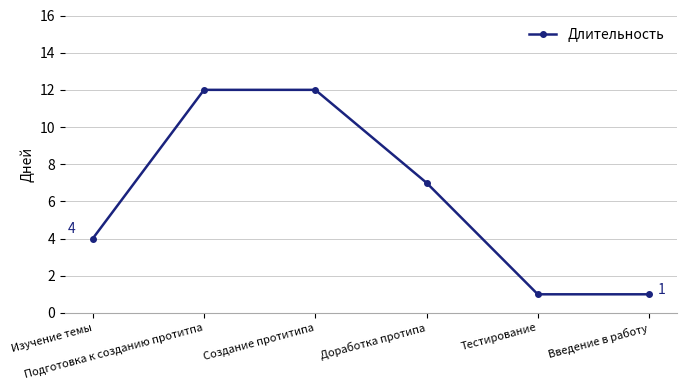

What is the sum of the values at Введение в работу and Тестирование?

2